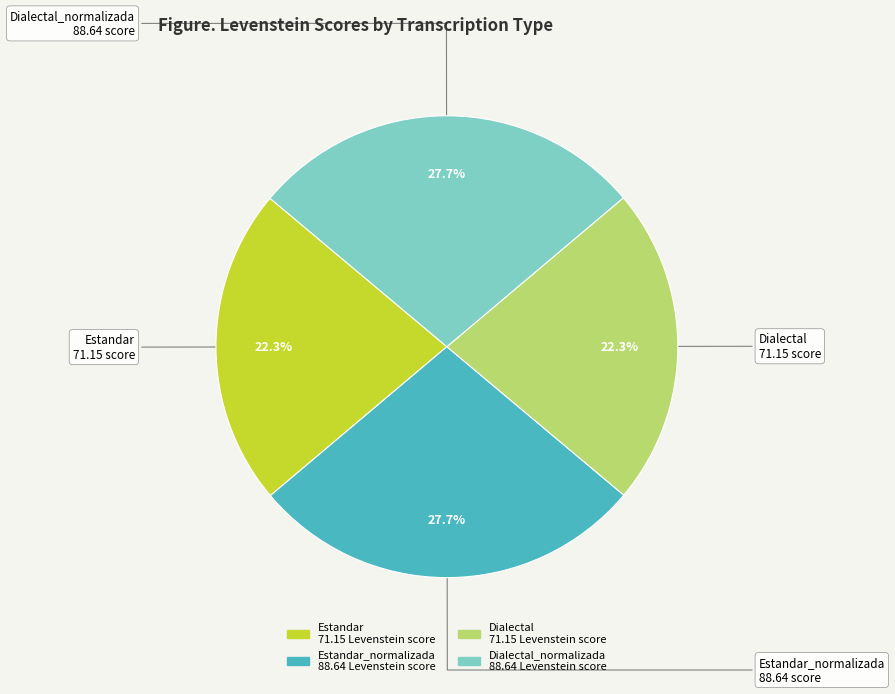

Does any single category account for the majority?

No